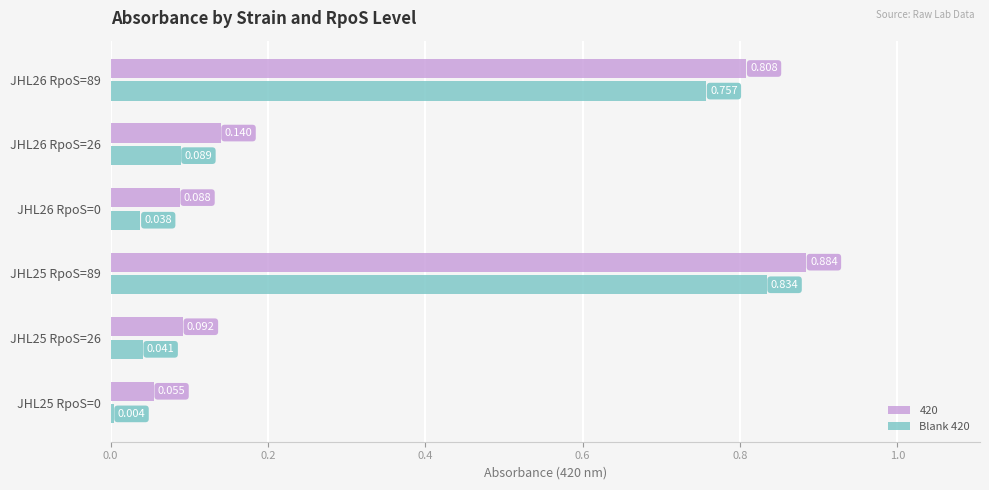

How many data points does each series have?

6